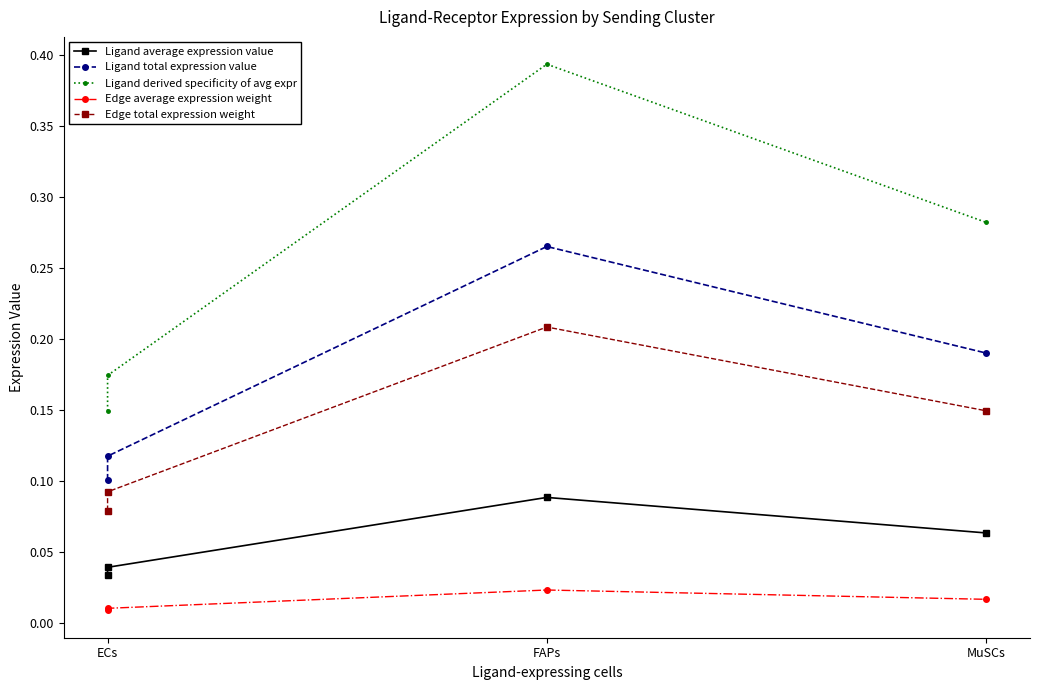

Is this an area chart (filled region under the line)?

No